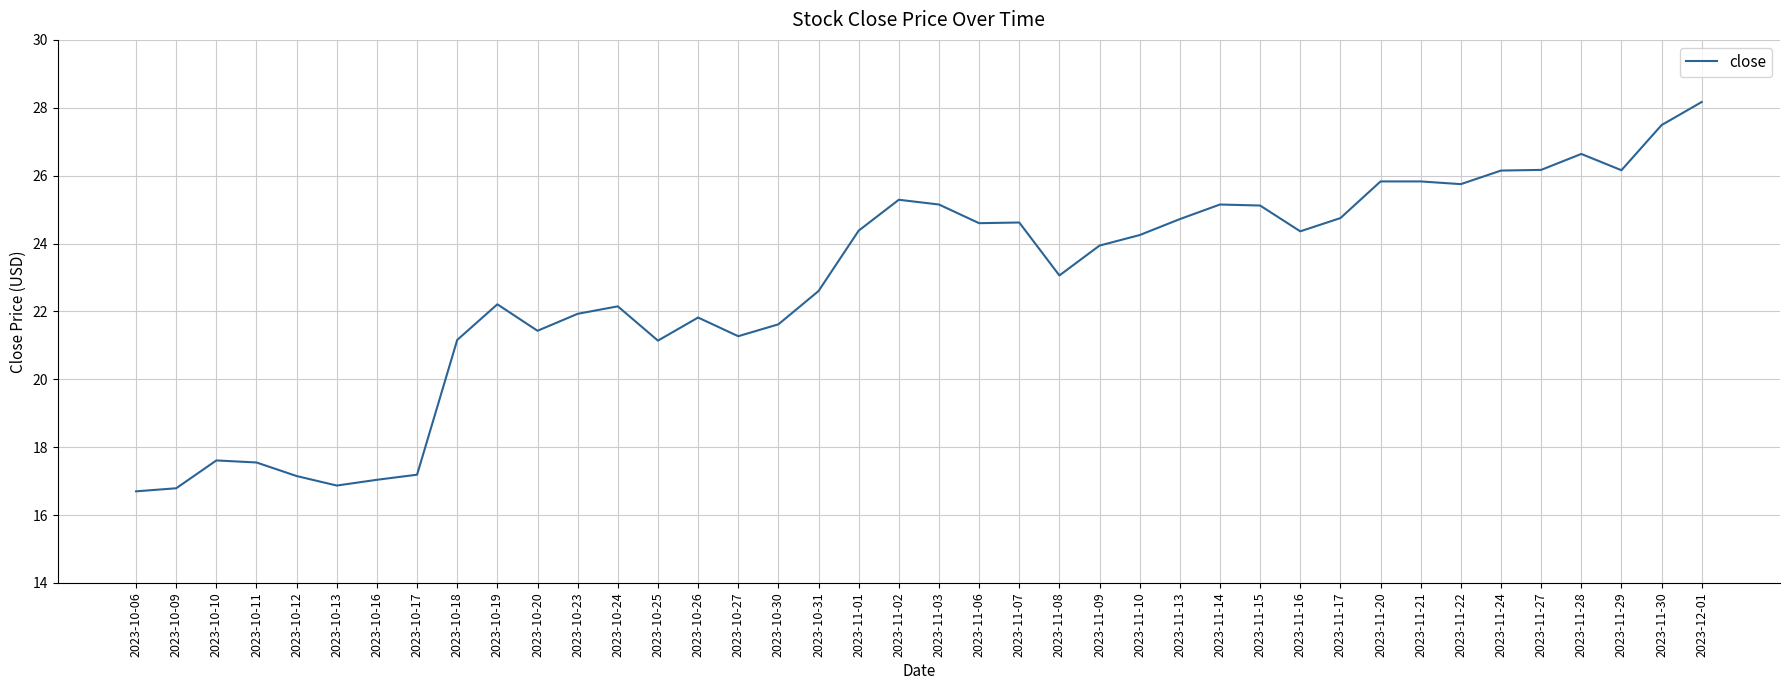

What position from the left is 2023-11-29?

38